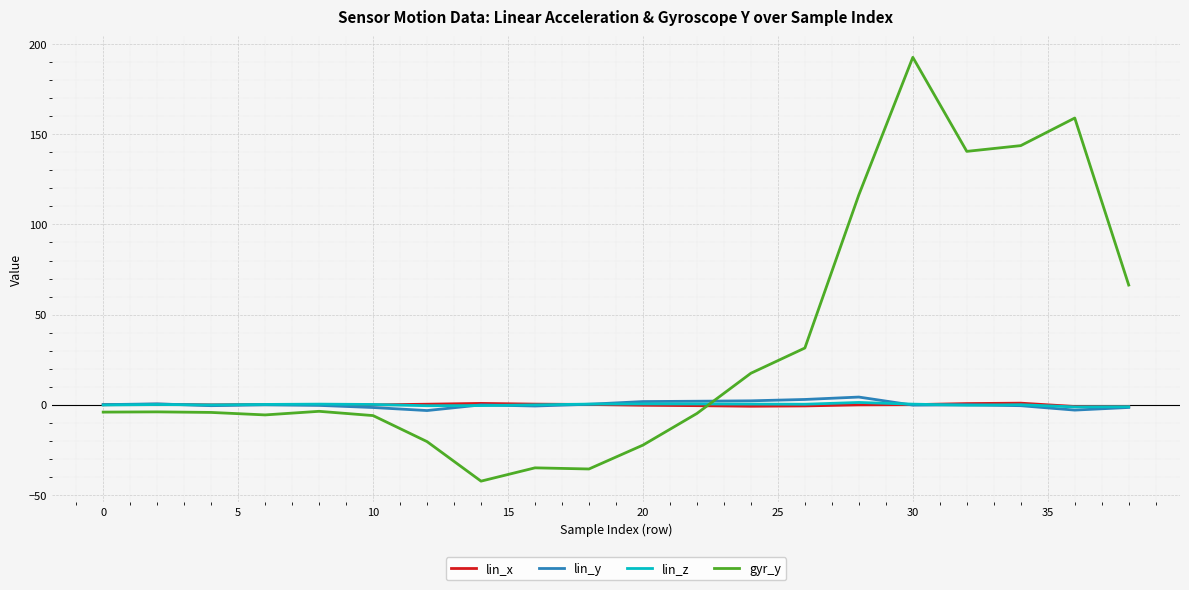

Which series has the largest total across all categories?

gyr_y